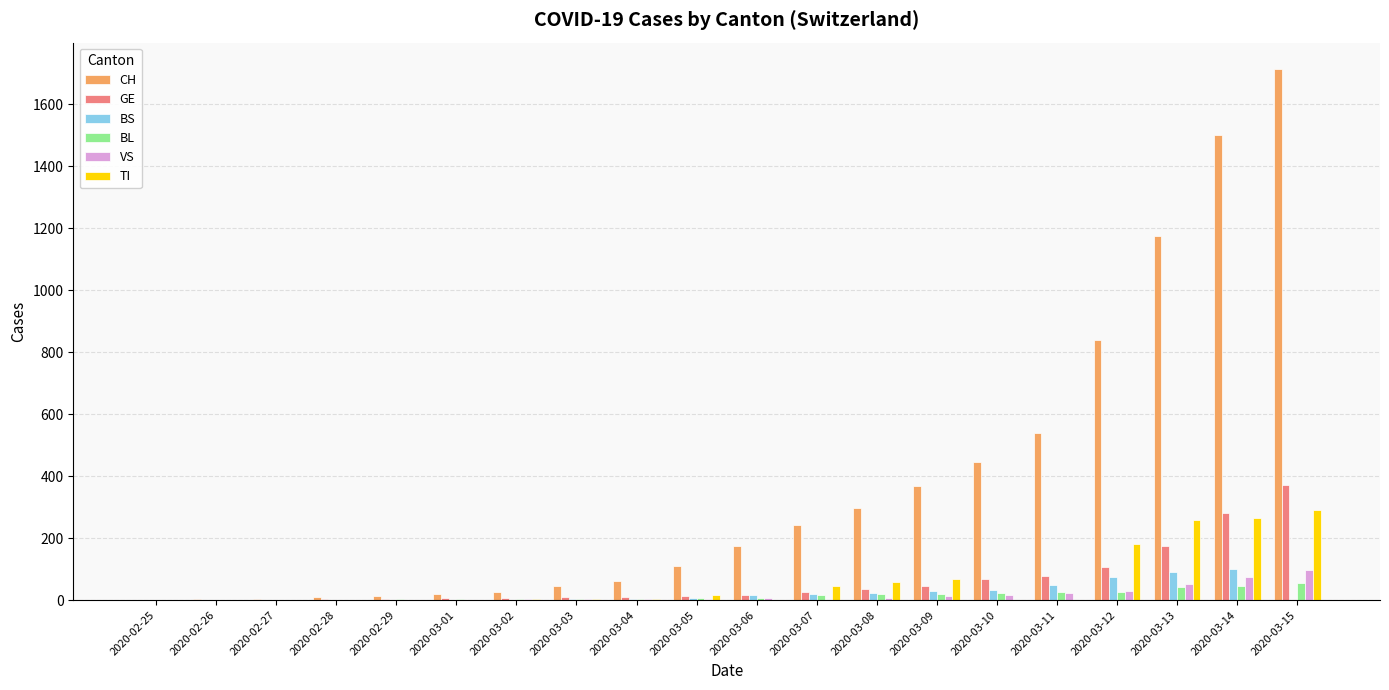

What is the sum of all TI values?

1195